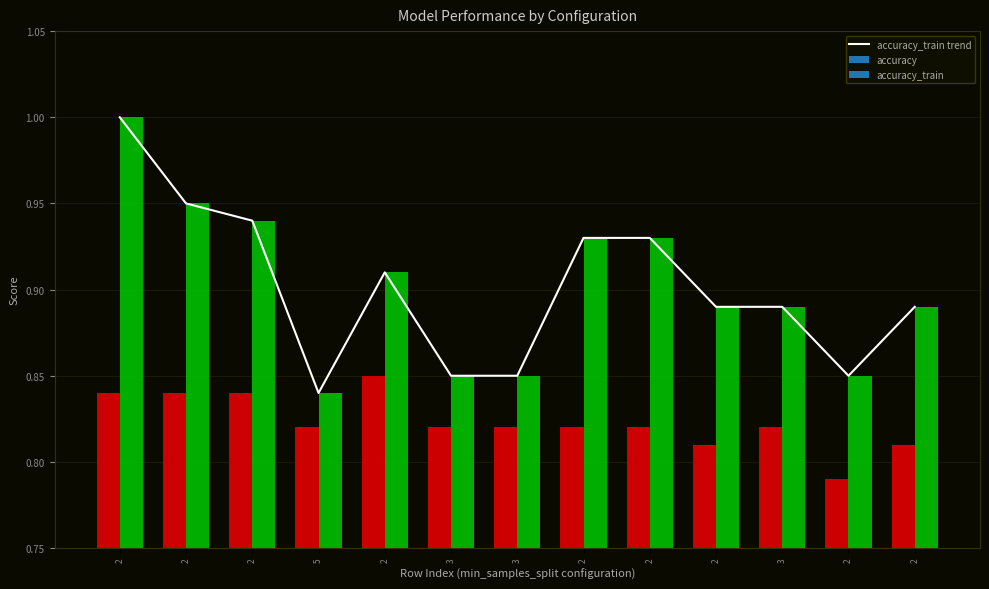

What is the value of the 9th bar from the left?

1.0